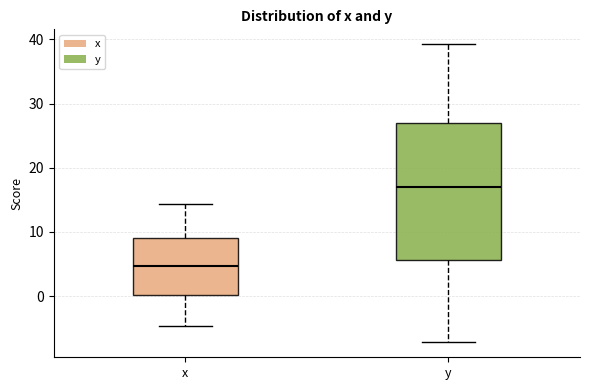

Reading left to right, transcribe this box plot: for each box, give where its median line is, the range the box spans, and where its two whiskers end, as read against the y-axis. The values are not printed on the chart, so give them approximately, as read against the axis.

x: median 5, box 0 to 9, whiskers -5 to 14
y: median 17, box 6 to 27, whiskers -7 to 39